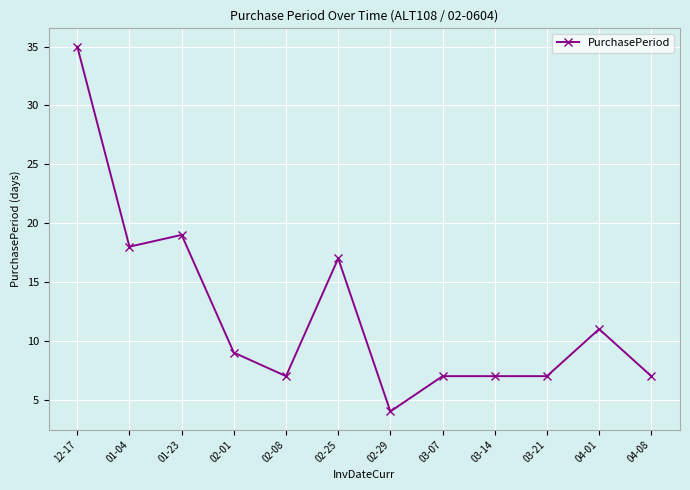

At which label is the value closest to 19?

01-23